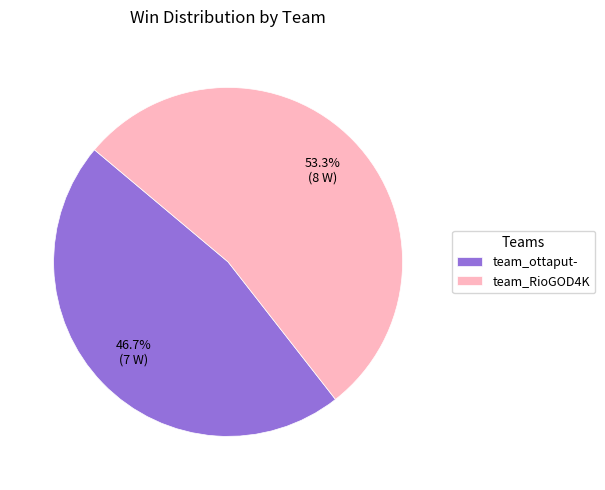

How many slices are in this pie chart?

2